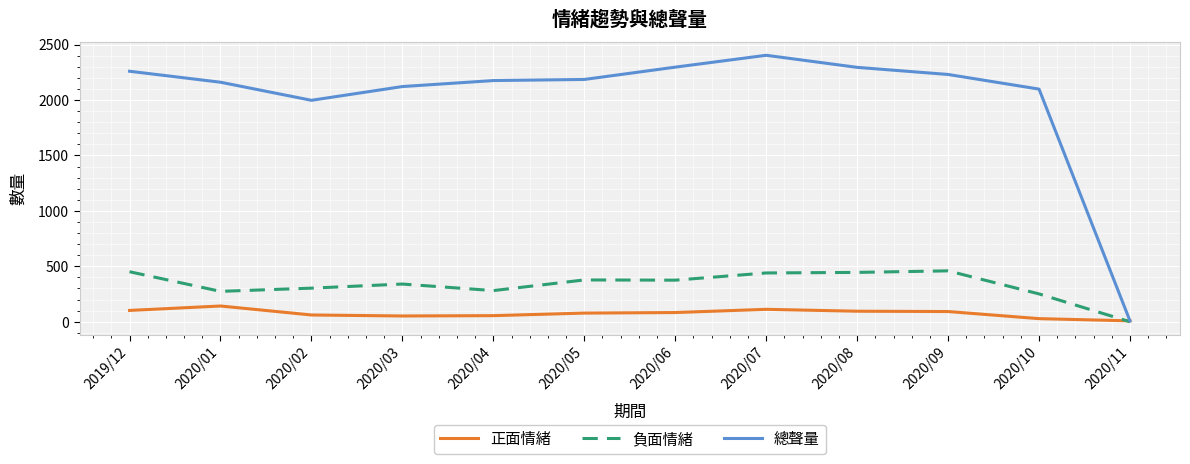

Which series has the largest range (max minus min)?

總聲量